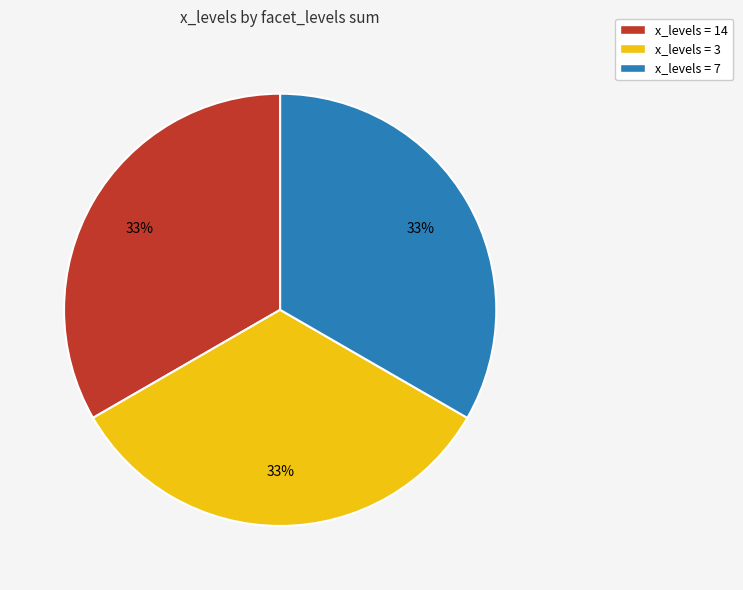

To the nearest percent, what is the average slice percentage?

33%